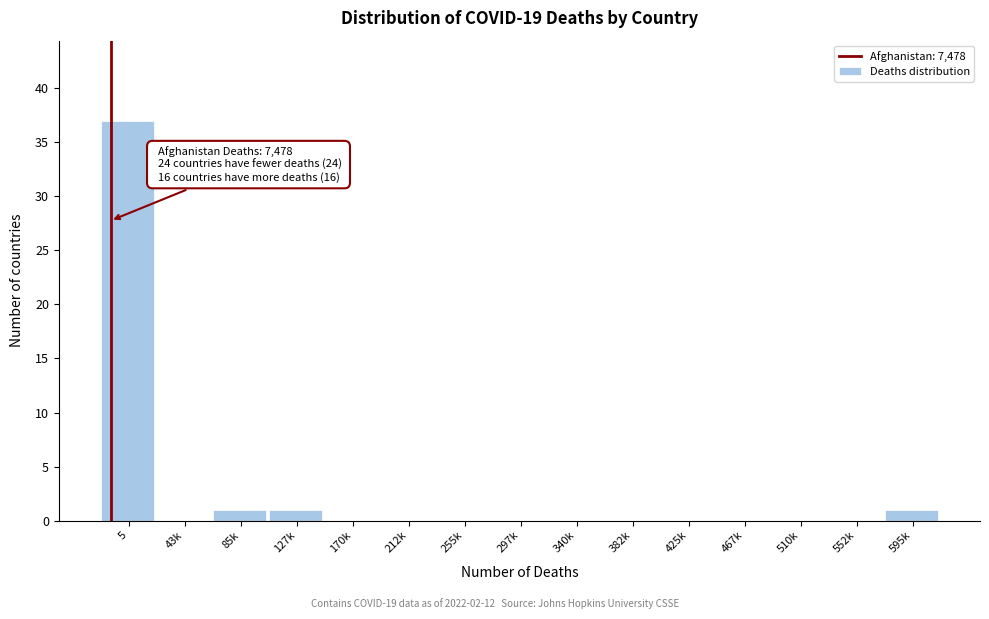

Reading left to right, extract all data points from this chart.

5=37	43k=0	85k=1	127k=1	170k=0	212k=0	255k=0	297k=0	340k=0	382k=0	425k=0	467k=0	510k=0	552k=0	595k=1